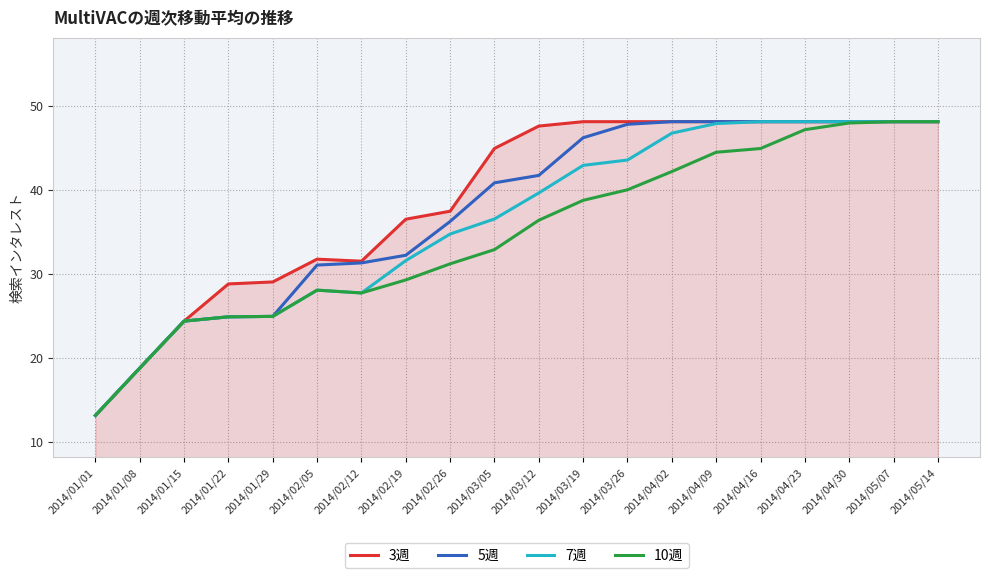

How many lines are shown in the chart?

4